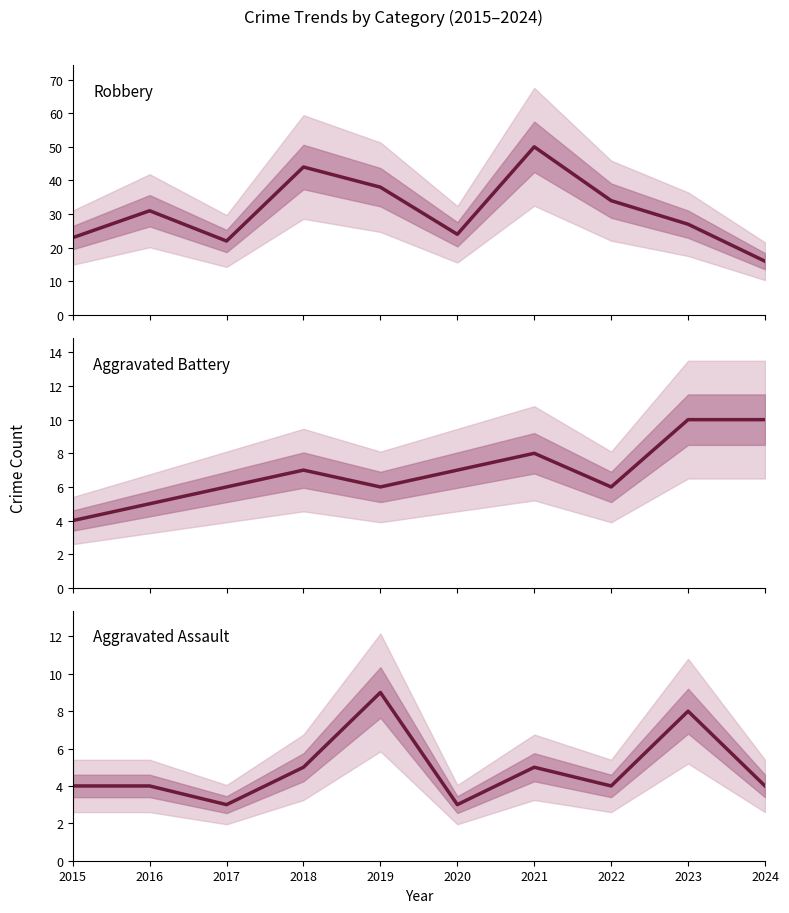

True or false: Aggravated Assault and Robbery cross at least once.

False